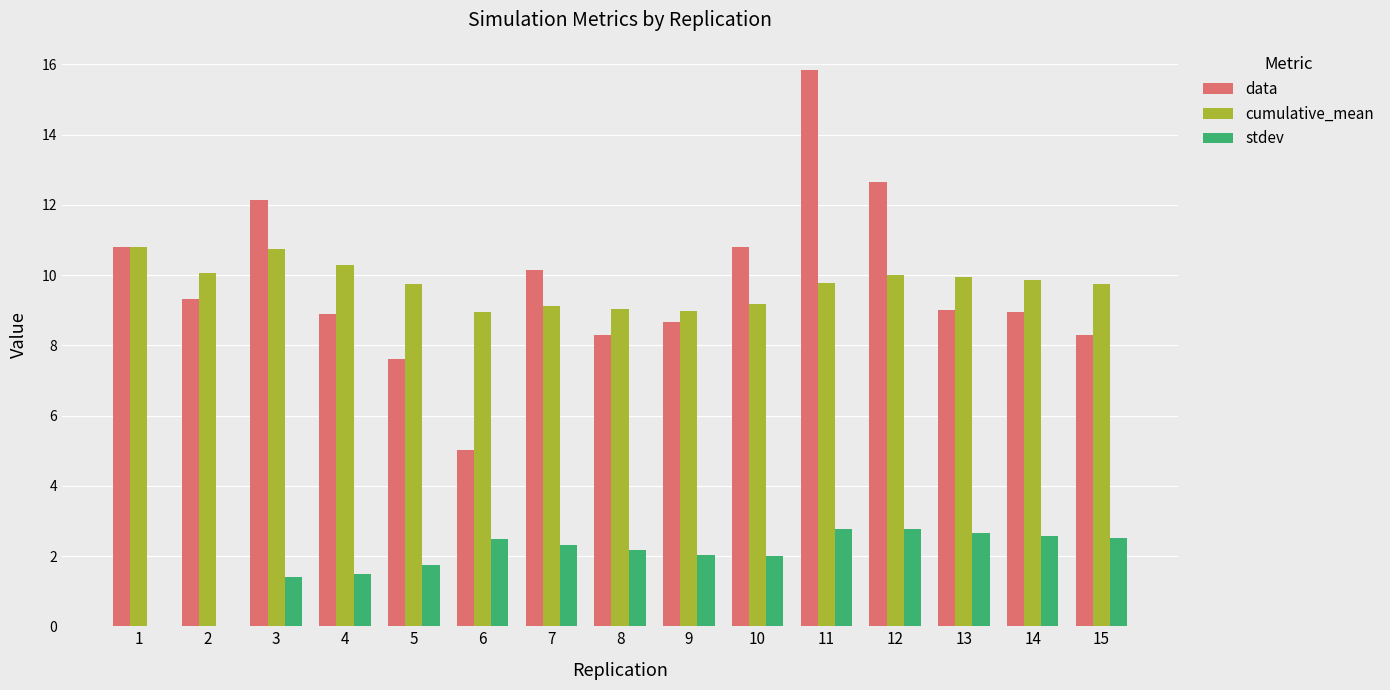

Which series changed the most between 2 and 11?

data